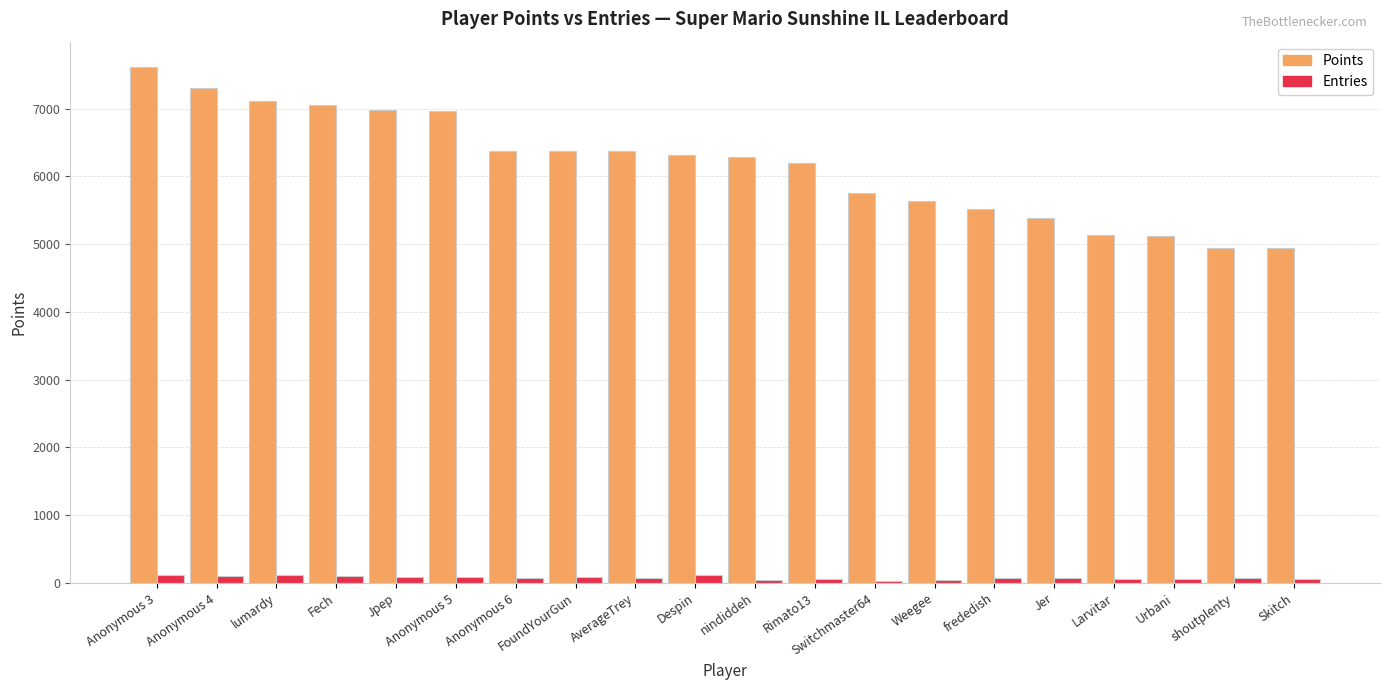

Is it true that Points equals 9959 at Anonymous 3?

False